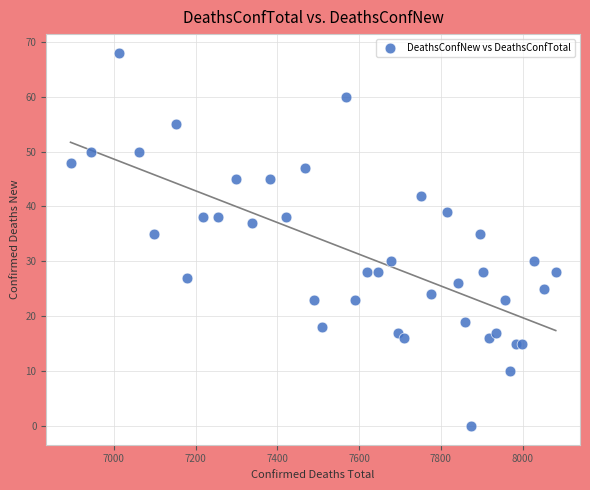

What is the range of Y values (max minus min)?

68